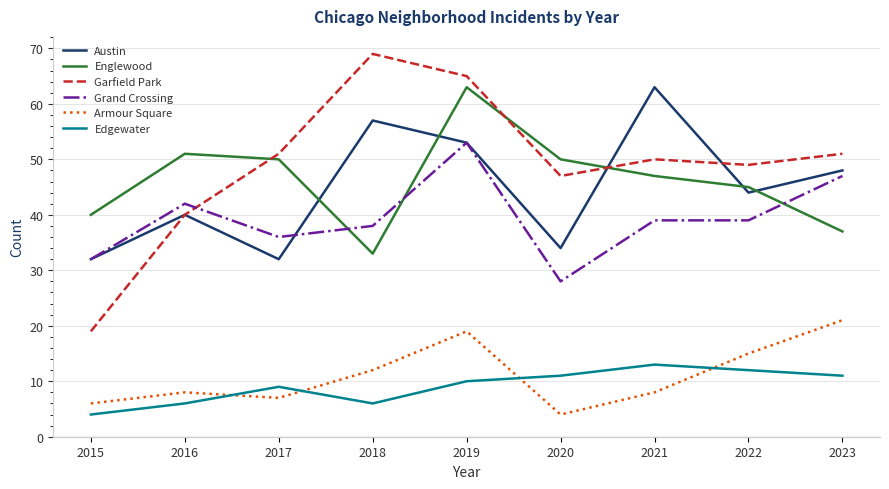

Does the chart display data point markers on the line(s)?

No